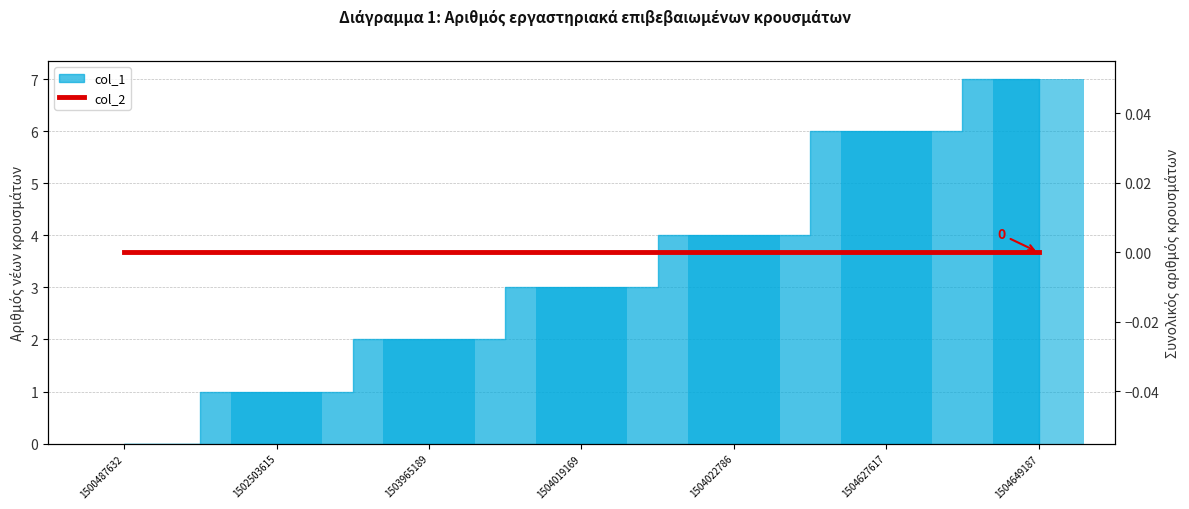

Rank the categories by value from lowest to highest.

1500487632, 1502503615, 1503965189, 1504019169, 1504022786, 1504627617, 1504649187